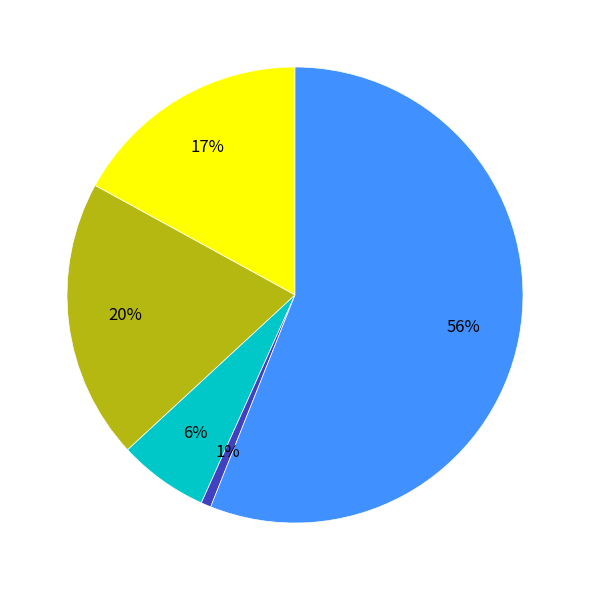

To the nearest percent, what is the difference between the largest and smallest slice percentages?

55%